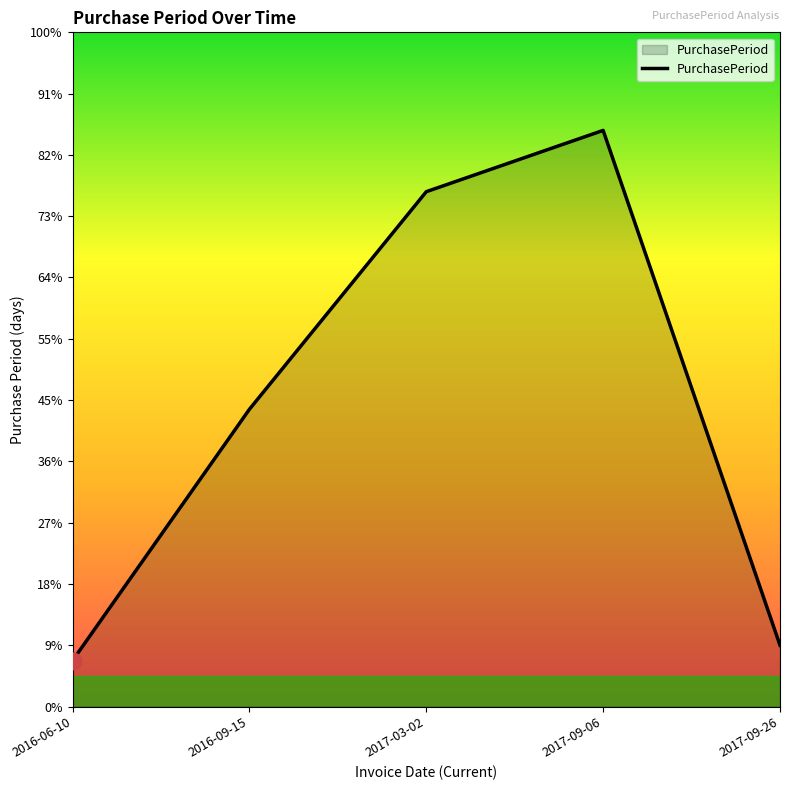

Is this an area chart (filled region under the line)?

Yes